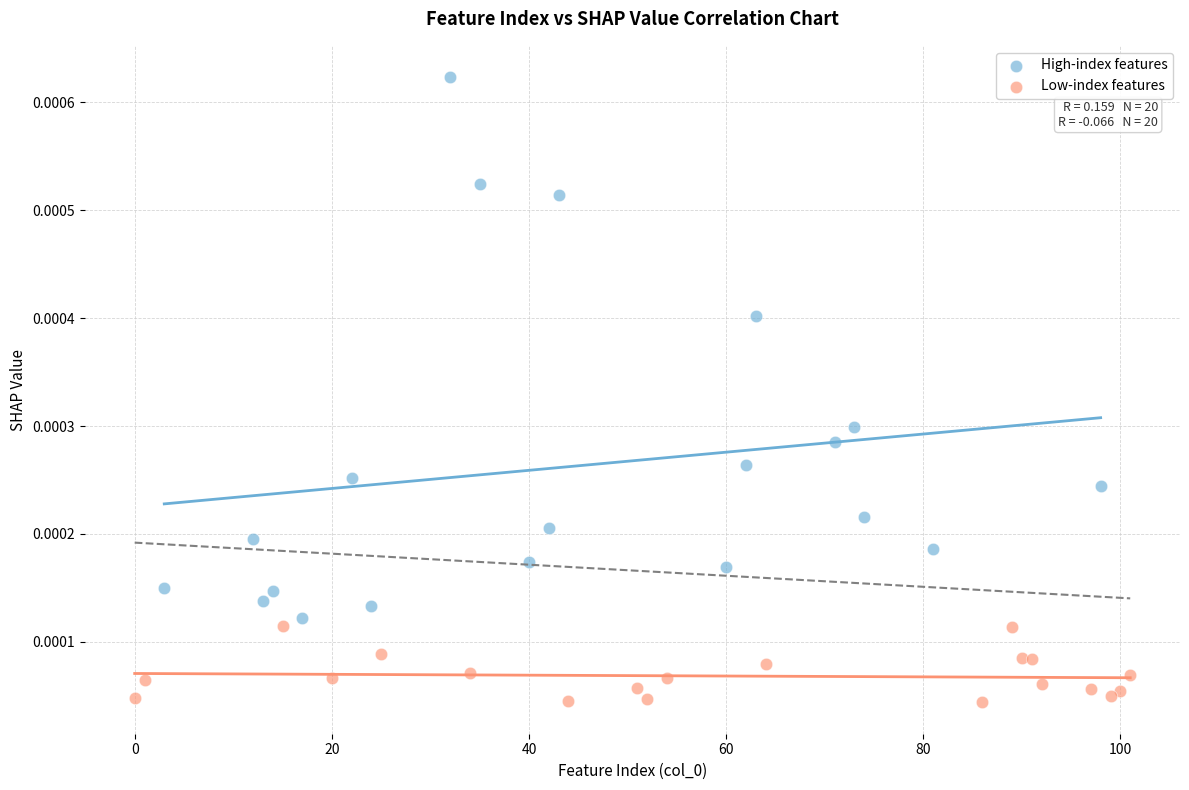

Which series has the widest spread of Y values?

High-index features